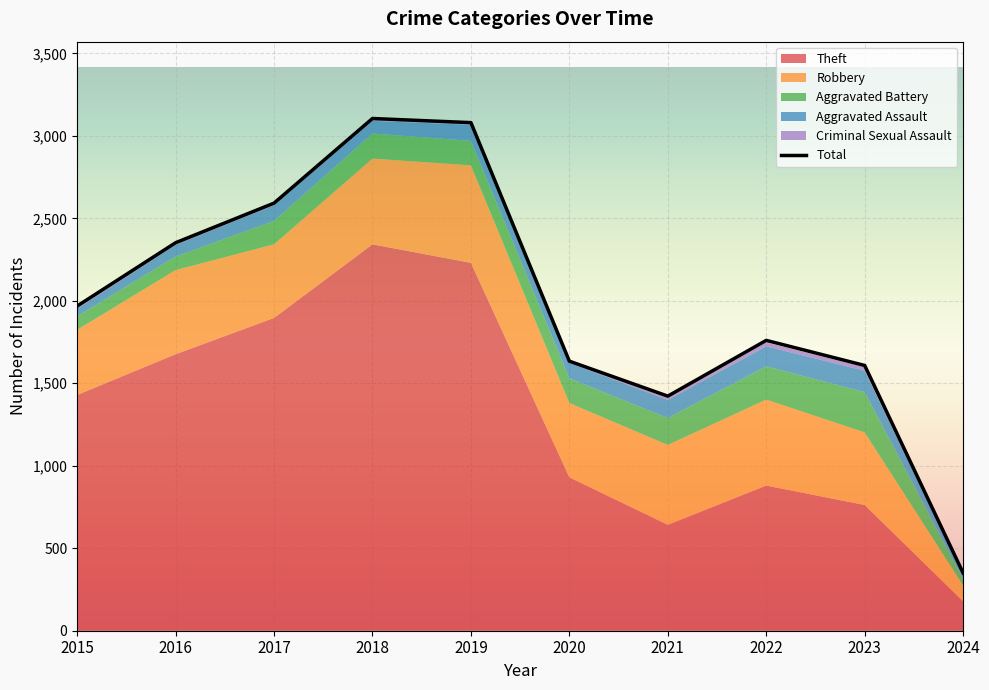

How many lines are shown in the chart?

6